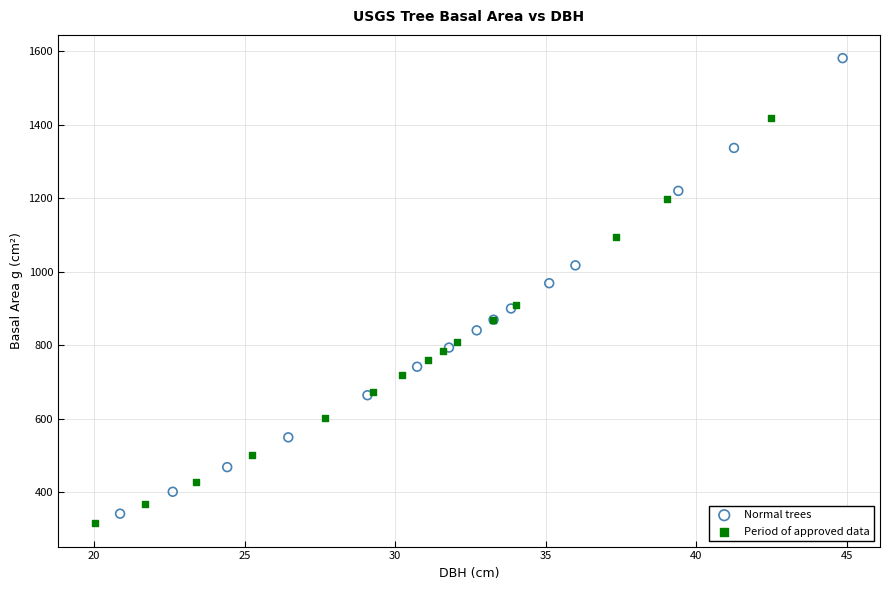

Which series contains the highest Y value?

Normal trees